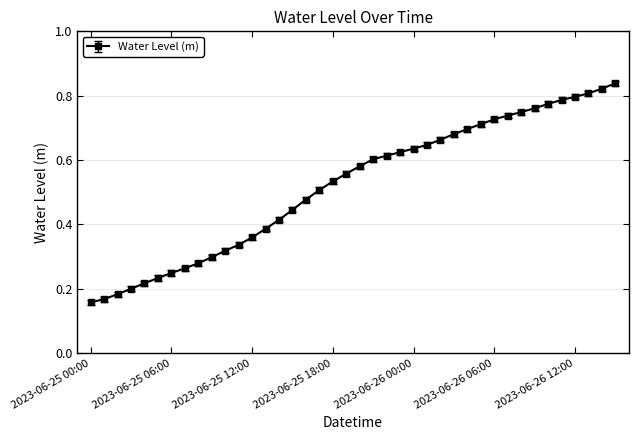

What is the sum of all values?

20.8